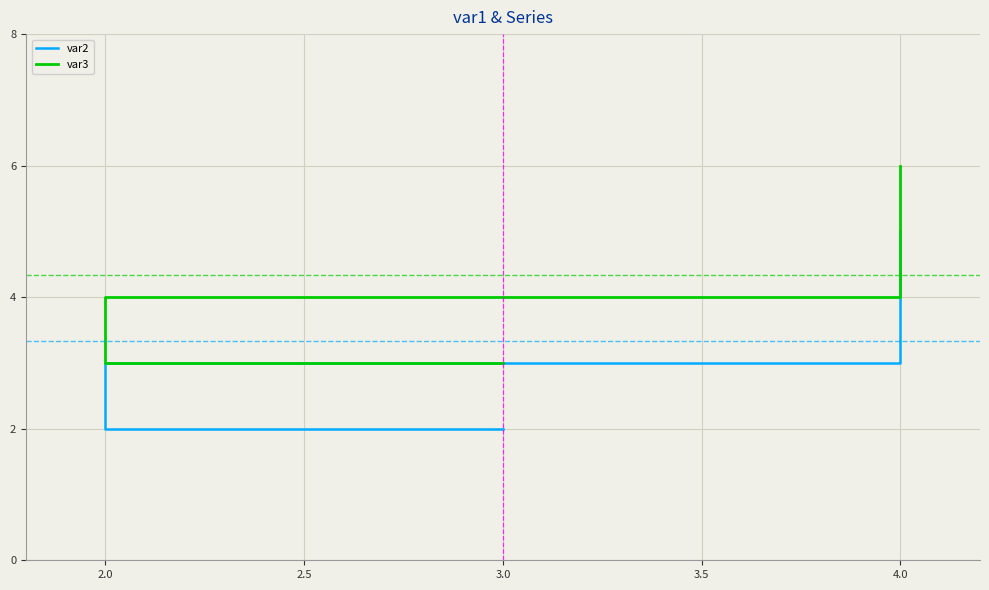

Count the var3 values in the range 3 to 6.

3